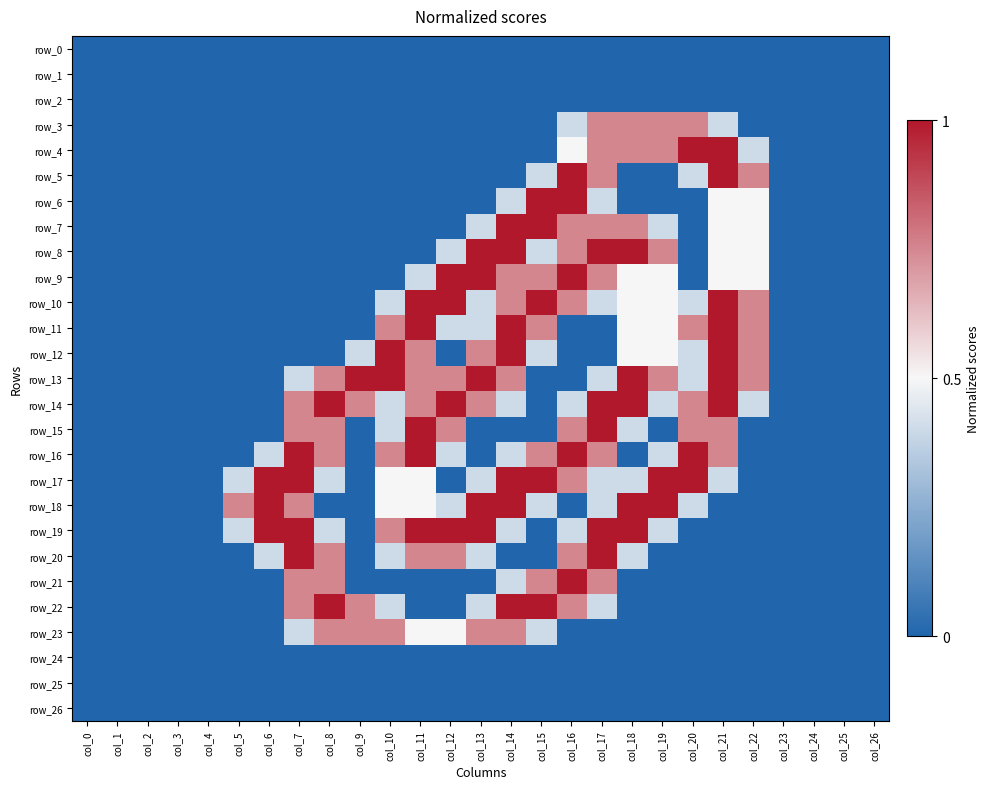

How many values in the row_18 series exceed 0?

13